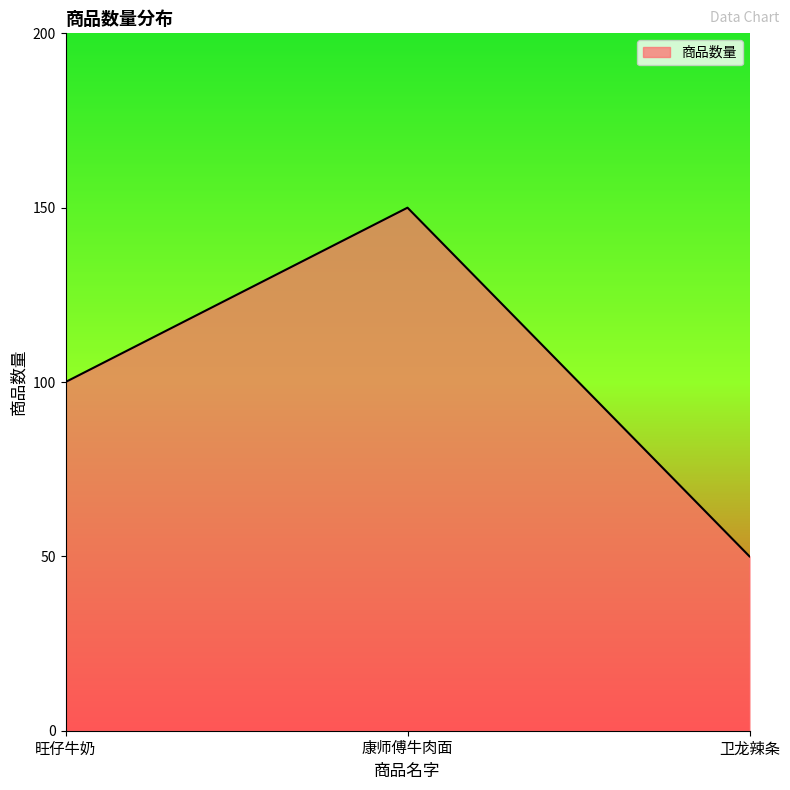

Rank the categories by value from highest to lowest.

康师傅牛肉面, 旺仔牛奶, 卫龙辣条